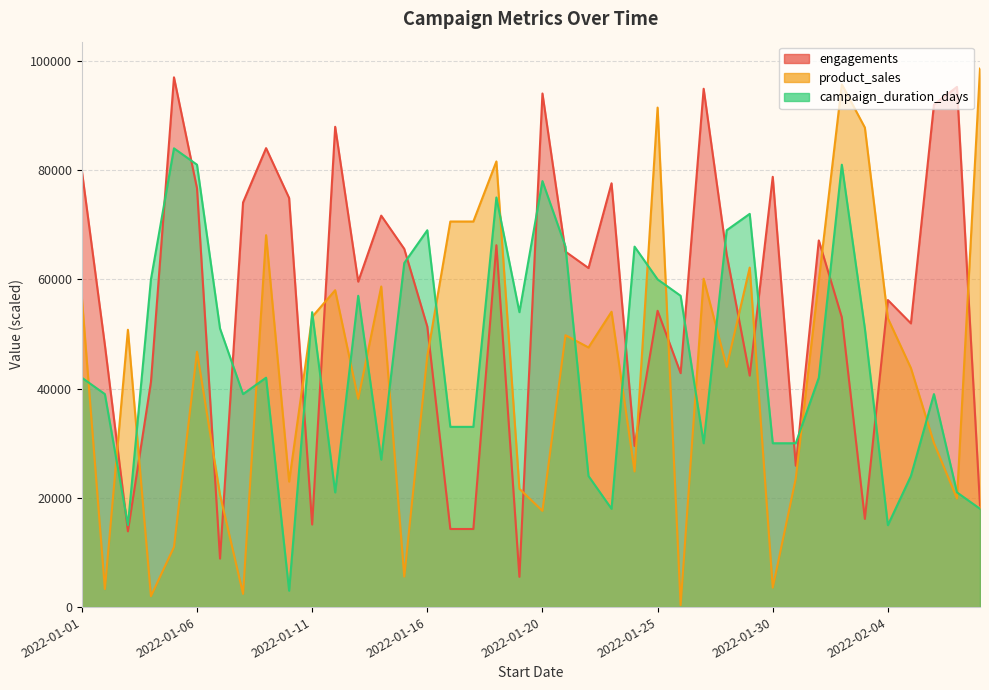

How many lines are shown in the chart?

3